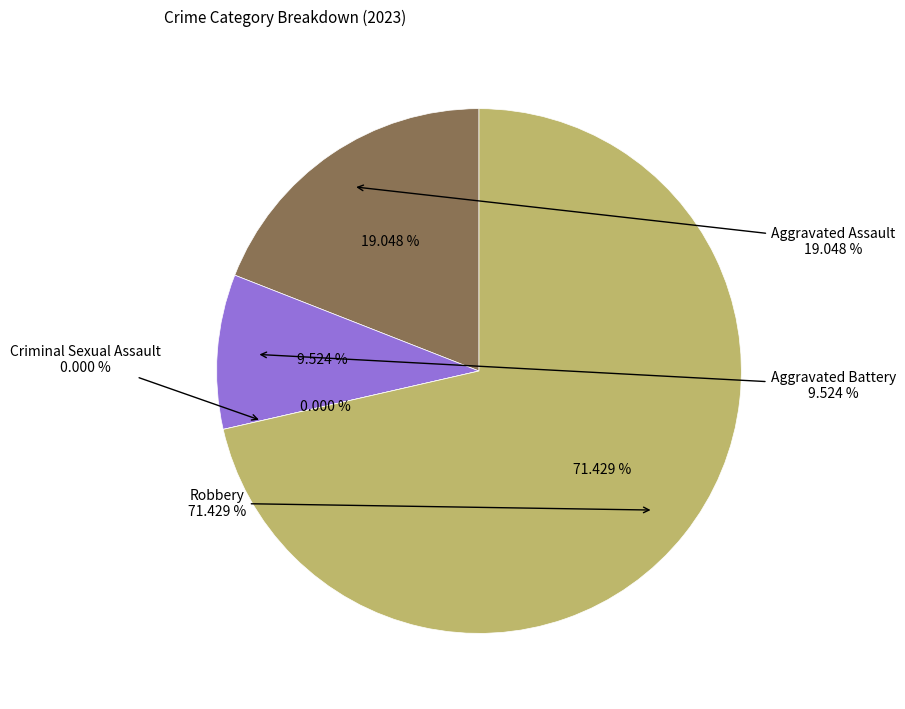

How many slices are in this pie chart?

4